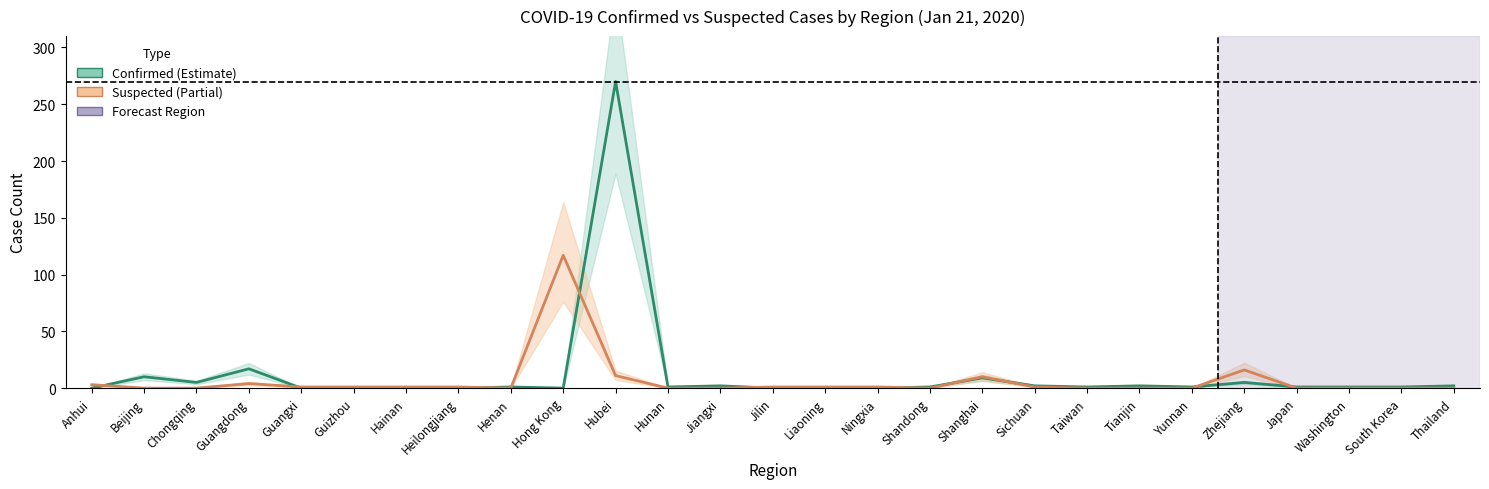

Between Hainan and Shandong, which series saw the biggest shift?

Confirmed